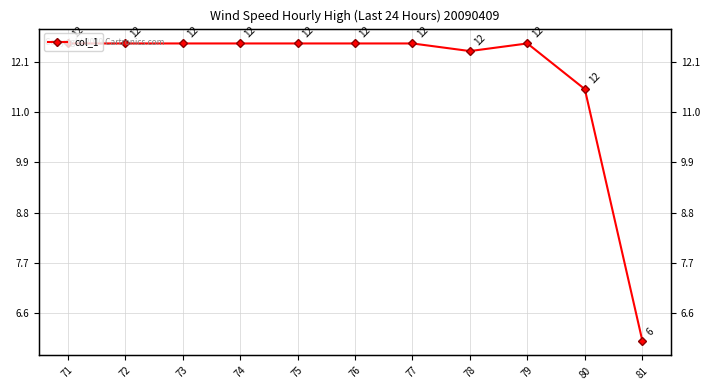

List the labels in order of value, largest first.

71, 72, 73, 74, 75, 76, 77, 79, 78, 80, 81